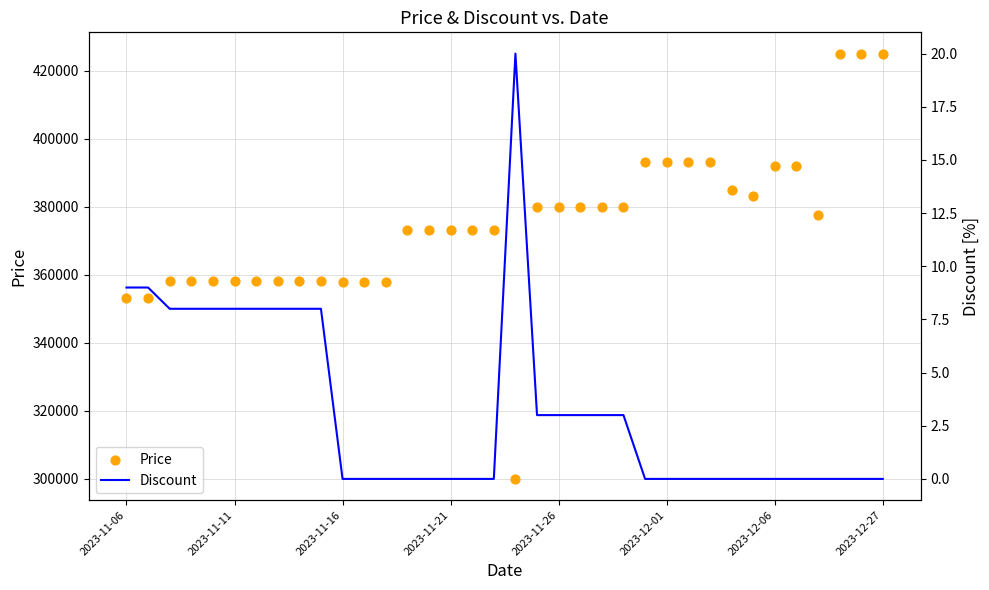

What are all the series names shown in the legend?

Price, Discount